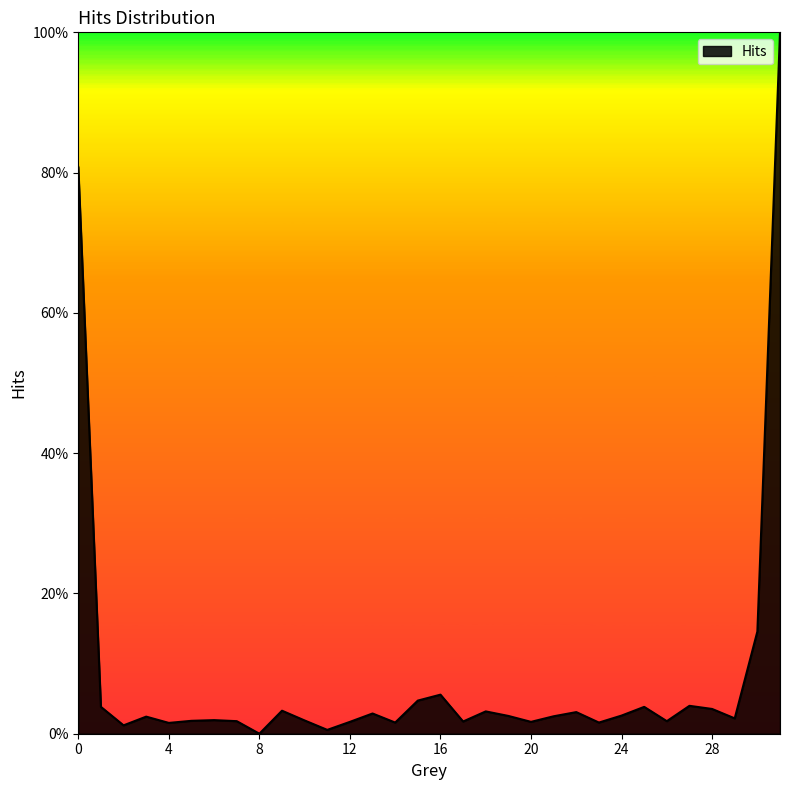

What is the difference between the maximum and minimum values?

1.0